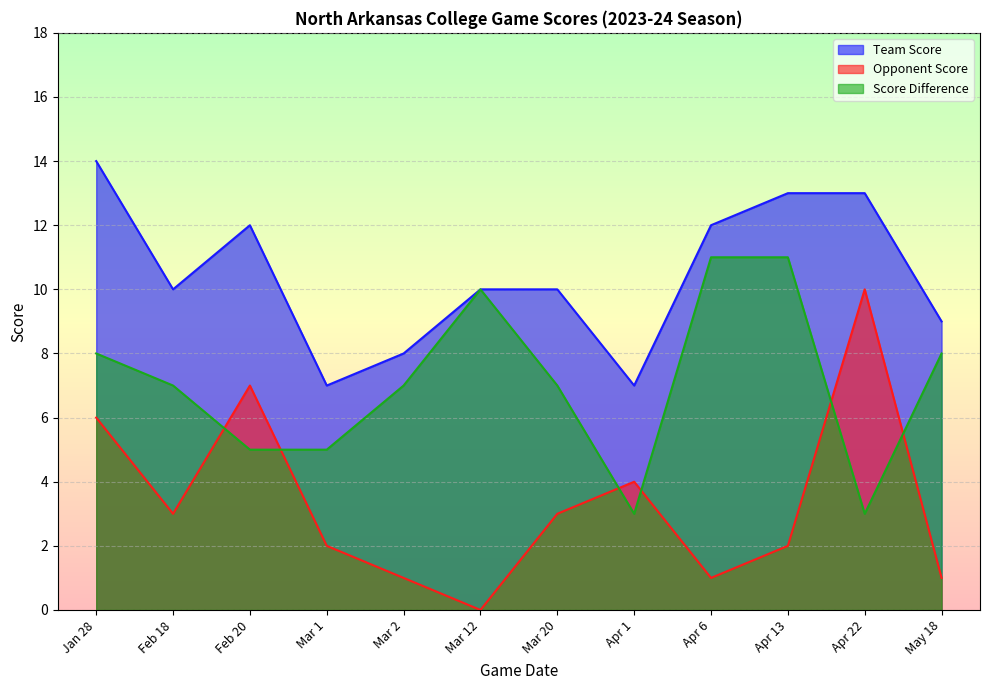

True or false: game_score_diff and team_score cross at least once.

False